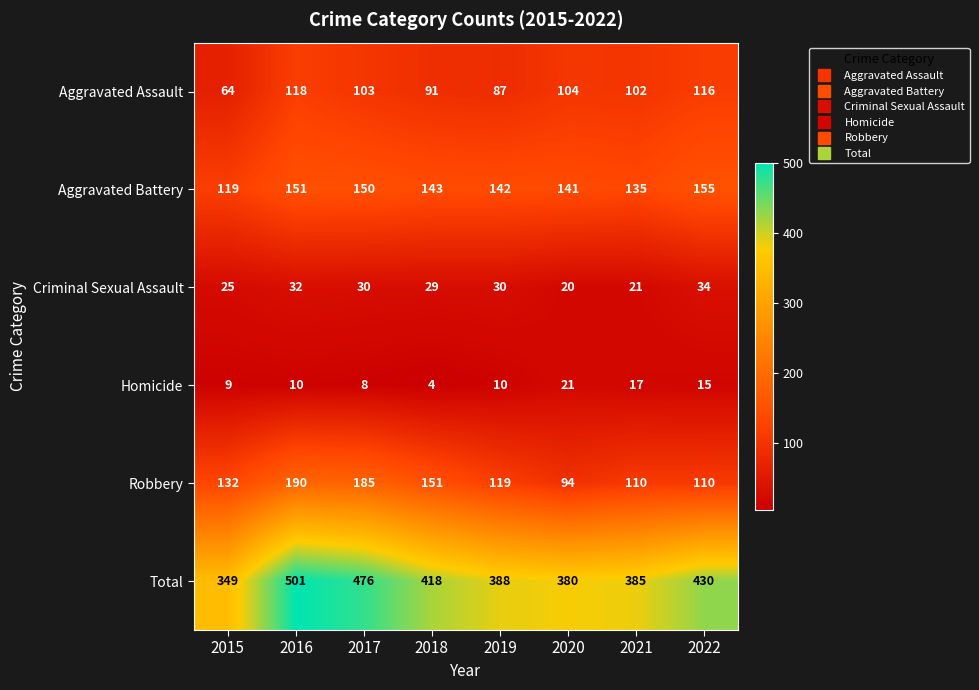

What is the difference between the maximum and second lowest values in the Aggravated Battery series?

20